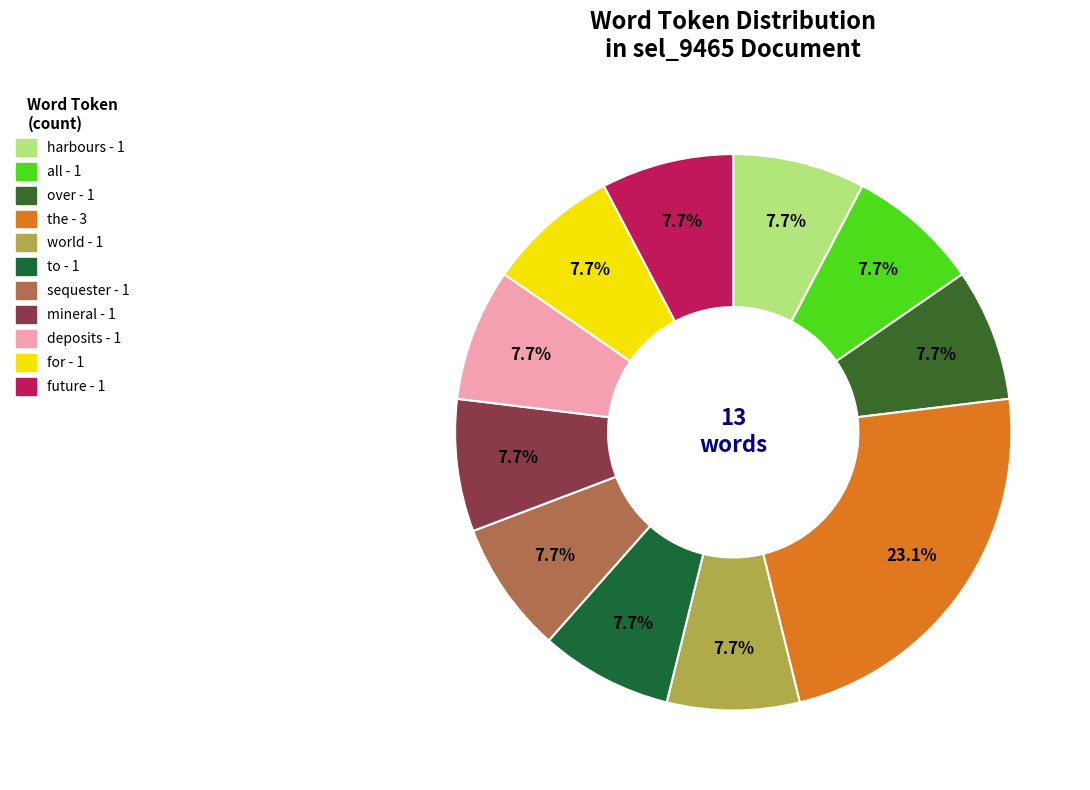

To the nearest percent, what percentage of the pie is mineral?

8%